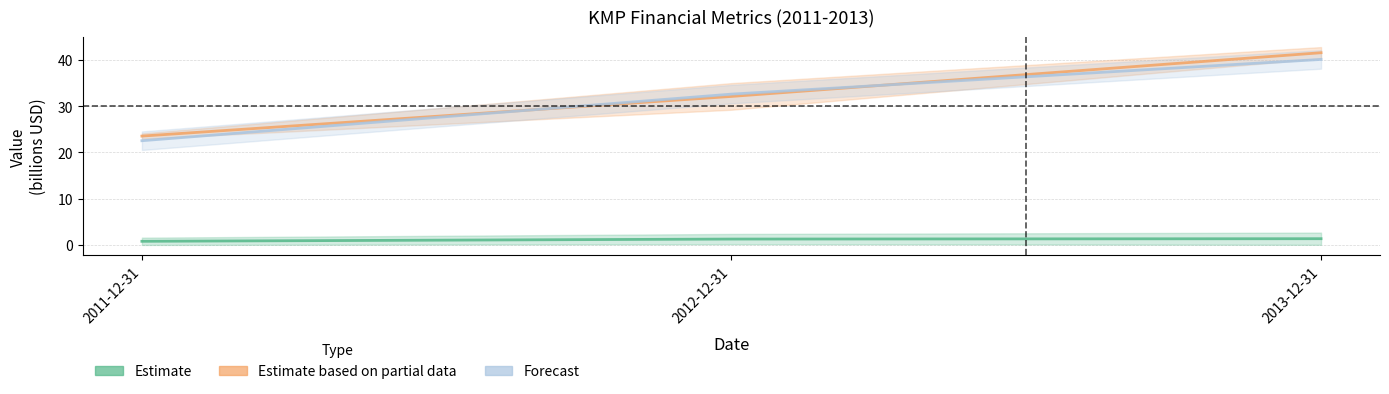

Reading left to right, list all the values displayed in this chart.

Estimate (assets group): 0.8	1.3	1.4
Estimate based on partial data (assetsavg/assets): 23.5	32.1	41.5
Forecast (assetsnc): 22.5	32.6	40.1